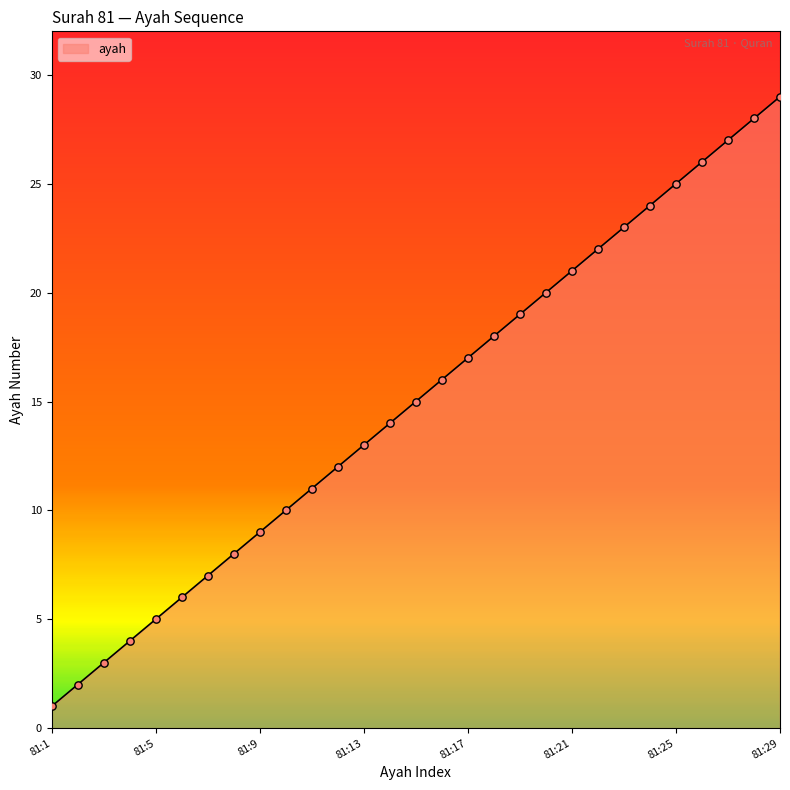

What is the difference between the maximum and minimum values?

28